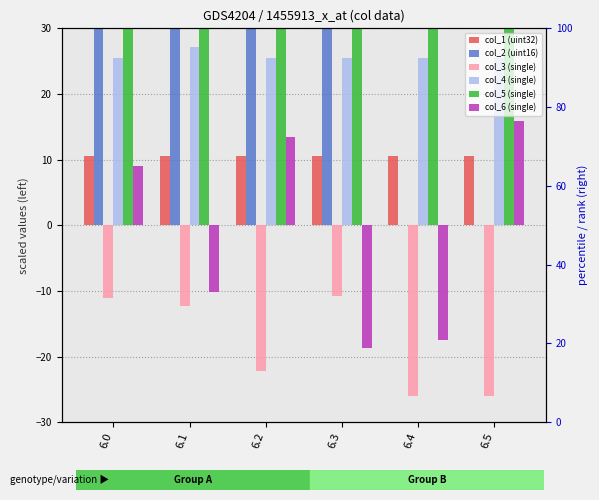

Reading left to right, extract all data points from this chart.

col_1 (uint32): 6.0=10.5	6.1=10.5	6.2=10.5	6.3=10.5	6.4=10.5	6.5=10.5
col_2 (uint16): 6.0=34.6	6.1=34.6	6.2=34.6	6.3=34.9	6.4=0.0	6.5=0.0
col_3 (single): 6.0=-11.1	6.1=-12.3	6.2=-22.1	6.3=-10.8	6.4=-26.0	6.5=-26.1
col_4 (single): 6.0=25.5	6.1=27.1	6.2=25.5	6.3=25.5	6.4=25.5	6.5=25.5
col_5 (single): 6.0=73.2	6.1=76.3	6.2=74.2	6.3=73.6	6.4=74.3	6.5=74.2
col_6 (single): 6.0=9.0	6.1=-10.2	6.2=13.4	6.3=-18.7	6.4=-17.5	6.5=15.8